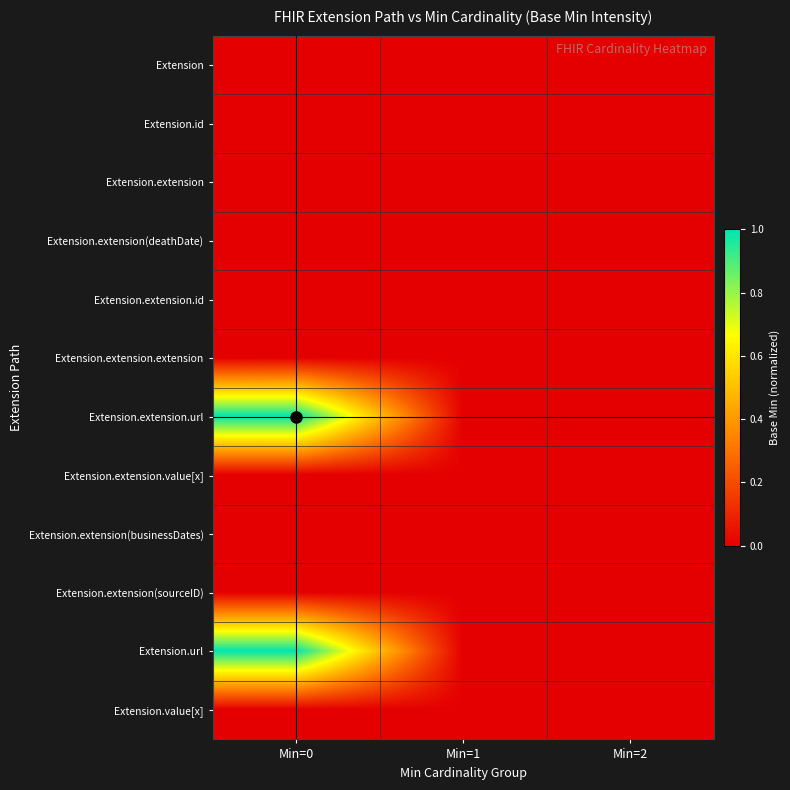

At which category does the chart reach its peak across all series?

Min=0